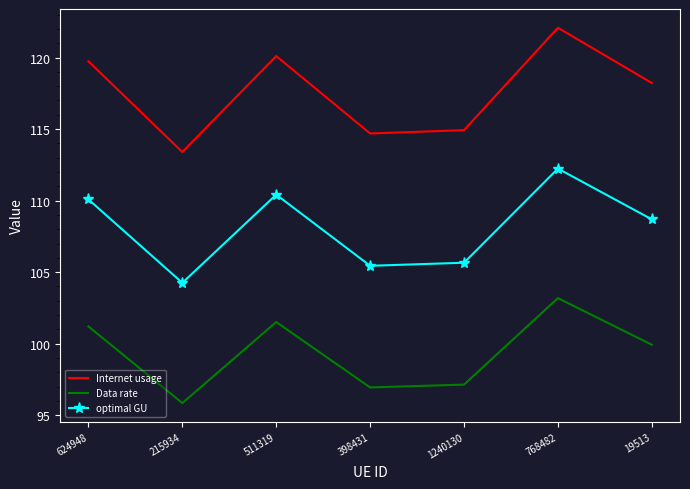

What is the average value of the Data rate series?

99.4